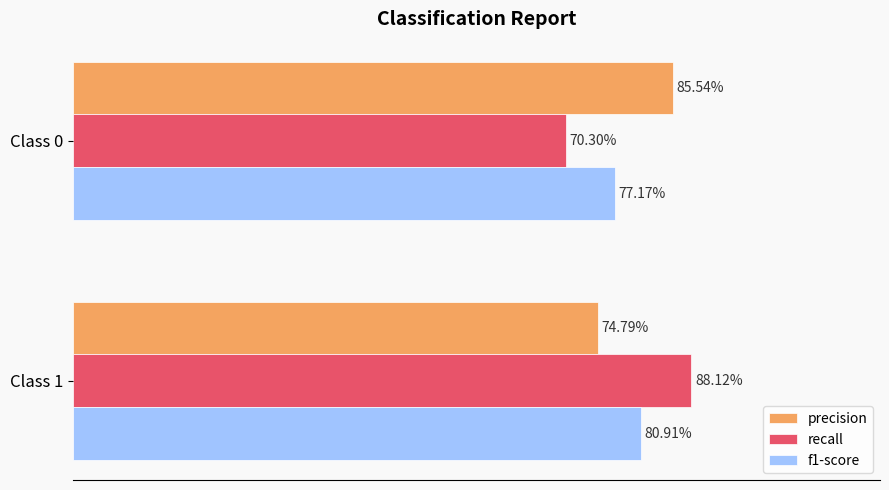

What are all the series names shown in the legend?

precision, recall, f1-score